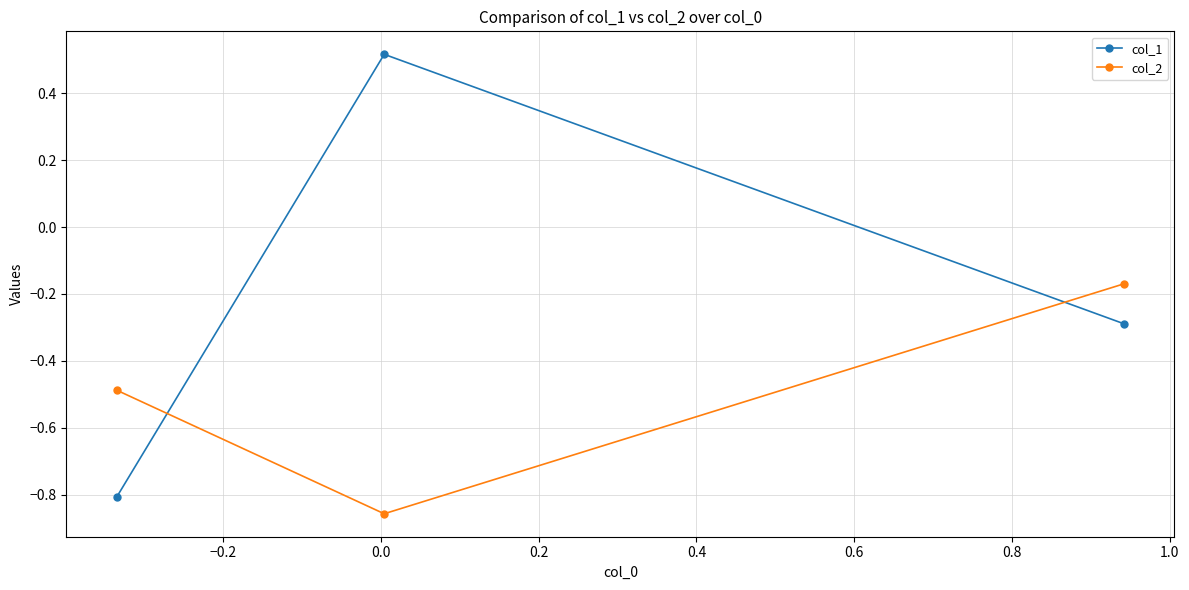

List the series in order of their peak value, highest first.

col_1, col_2